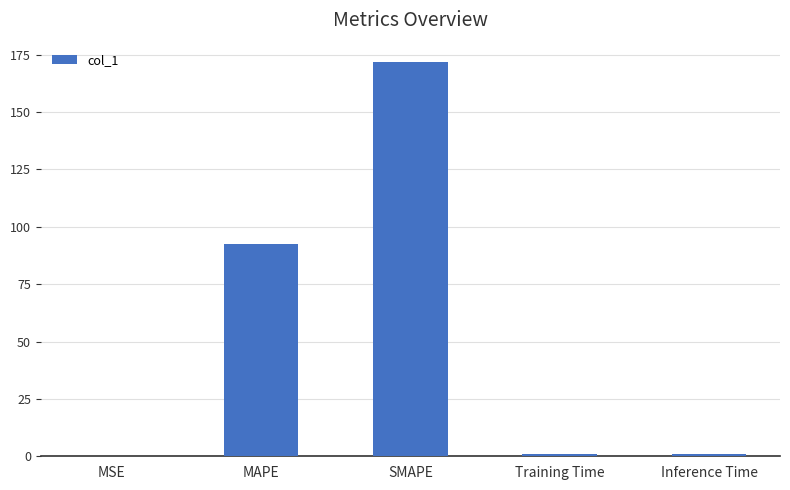

Which label corresponds to the largest value in the chart?

SMAPE